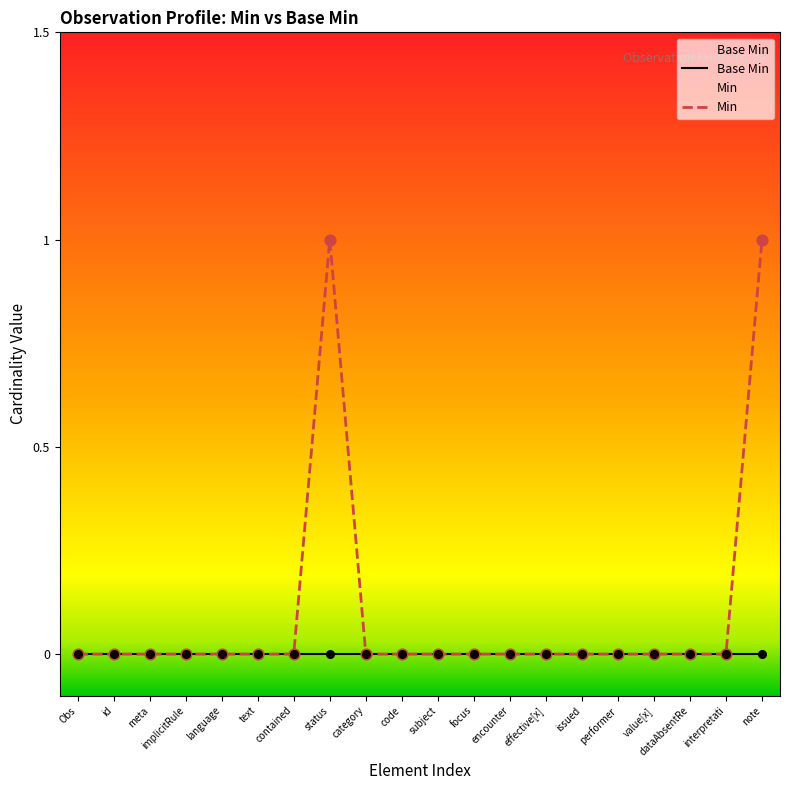

Which series has the largest total across all categories?

Min